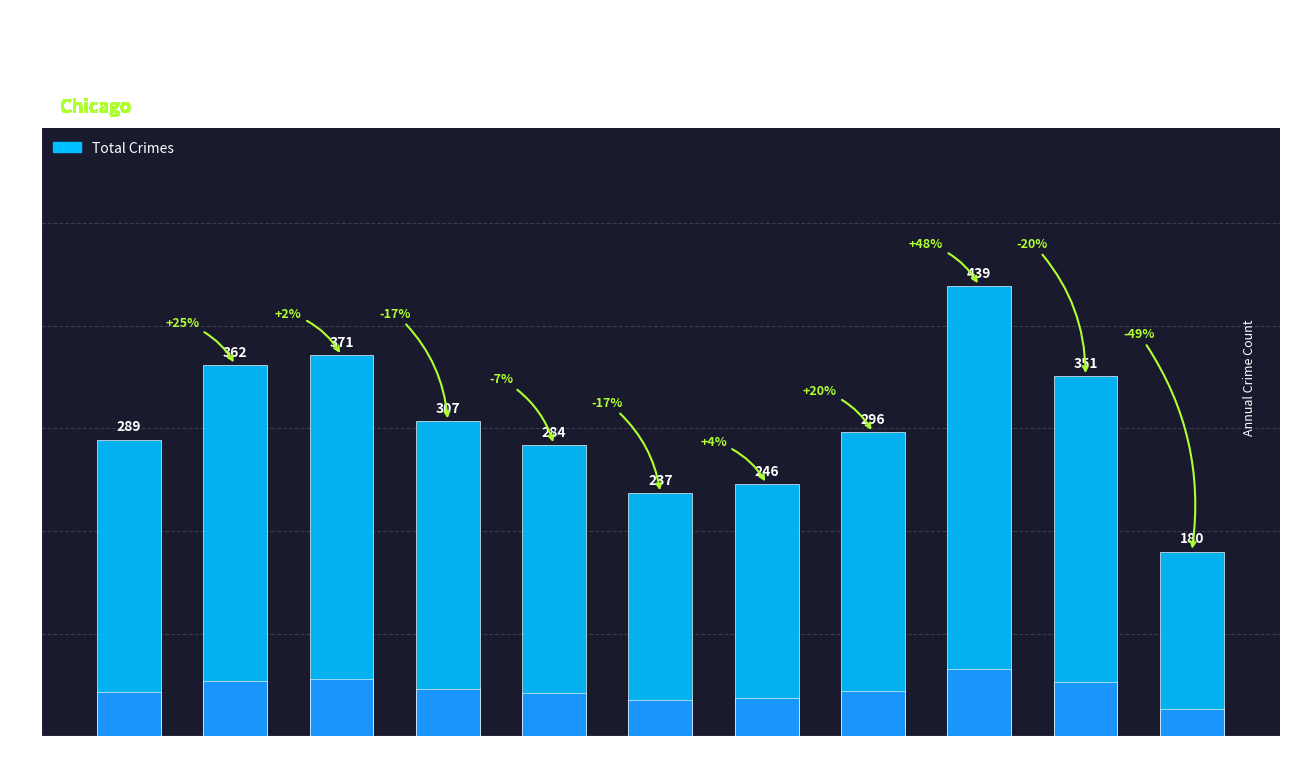

What is the minimum value shown in the chart?

180